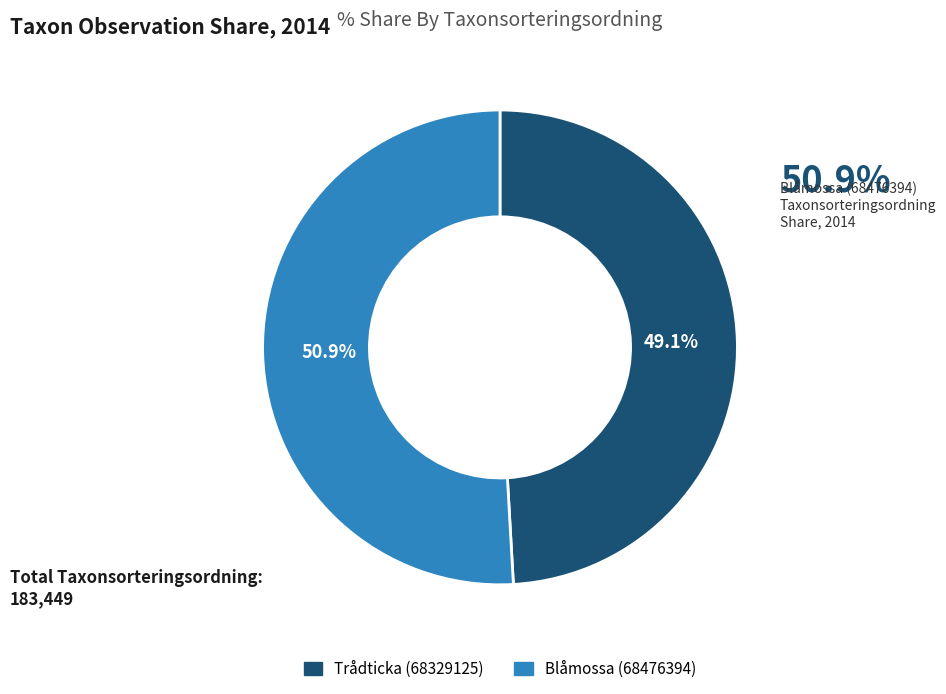

How many segments does this pie chart have?

2